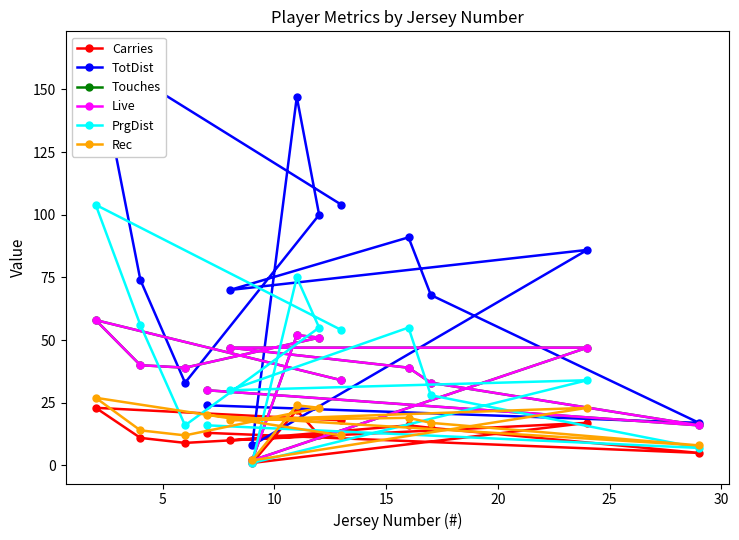

What is the smallest value displayed?

1